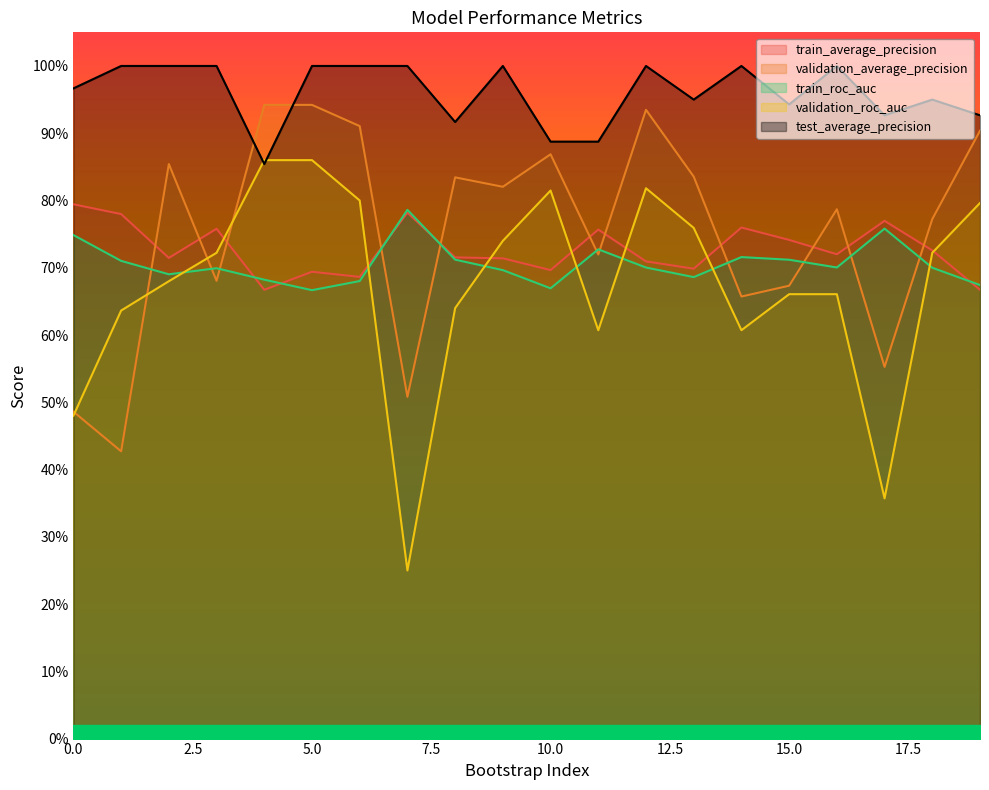

Count the train_roc_auc values in the range 0 to 1.

20